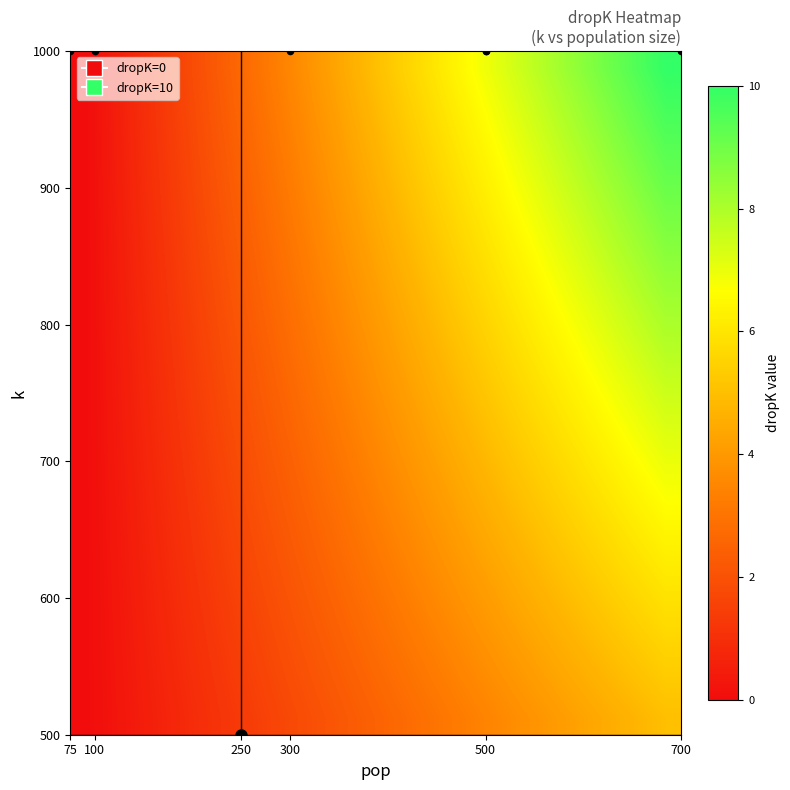

Reading left to right, list all the values displayed in this chart.

row_0: 0.0	0.3	0.5	0.8	1.1	1.3	1.6	1.8	2.1	2.4	2.6	2.9	3.2	3.4	3.7	3.9	4.2	4.5	4.7	5.0
row_1: 0.0	0.3	0.6	0.8	1.1	1.4	1.7	1.9	2.2	2.5	2.8	3.0	3.3	3.6	3.9	4.2	4.4	4.7	5.0	5.3
row_2: 0.0	0.3	0.6	0.9	1.2	1.5	1.7	2.0	2.3	2.6	2.9	3.2	3.5	3.8	4.1	4.4	4.7	4.9	5.2	5.5
row_3: 0.0	0.3	0.6	0.9	1.2	1.5	1.8	2.1	2.4	2.7	3.0	3.4	3.7	4.0	4.3	4.6	4.9	5.2	5.5	5.8
row_4: 0.0	0.3	0.6	1.0	1.3	1.6	1.9	2.2	2.5	2.9	3.2	3.5	3.8	4.1	4.5	4.8	5.1	5.4	5.7	6.1
row_5: 0.0	0.3	0.7	1.0	1.3	1.7	2.0	2.3	2.7	3.0	3.3	3.7	4.0	4.3	4.7	5.0	5.3	5.7	6.0	6.3
row_6: 0.0	0.3	0.7	1.0	1.4	1.7	2.1	2.4	2.8	3.1	3.5	3.8	4.2	4.5	4.8	5.2	5.5	5.9	6.2	6.6
row_7: 0.0	0.4	0.7	1.1	1.4	1.8	2.2	2.5	2.9	3.2	3.6	4.0	4.3	4.7	5.0	5.4	5.8	6.1	6.5	6.8
row_8: 0.0	0.4	0.7	1.1	1.5	1.9	2.2	2.6	3.0	3.4	3.7	4.1	4.5	4.9	5.2	5.6	6.0	6.4	6.7	7.1
row_9: 0.0	0.4	0.8	1.2	1.6	1.9	2.3	2.7	3.1	3.5	3.9	4.3	4.7	5.0	5.4	5.8	6.2	6.6	7.0	7.4
row_10: 0.0	0.4	0.8	1.2	1.6	2.0	2.4	2.8	3.2	3.6	4.0	4.4	4.8	5.2	5.6	6.0	6.4	6.8	7.2	7.6
row_11: 0.0	0.4	0.8	1.2	1.7	2.1	2.5	2.9	3.3	3.7	4.2	4.6	5.0	5.4	5.8	6.2	6.6	7.1	7.5	7.9
row_12: 0.0	0.4	0.9	1.3	1.7	2.1	2.6	3.0	3.4	3.9	4.3	4.7	5.2	5.6	6.0	6.4	6.9	7.3	7.7	8.2
row_13: 0.0	0.4	0.9	1.3	1.8	2.2	2.7	3.1	3.5	4.0	4.4	4.9	5.3	5.8	6.2	6.6	7.1	7.5	8.0	8.4
row_14: 0.0	0.5	0.9	1.4	1.8	2.3	2.7	3.2	3.7	4.1	4.6	5.0	5.5	5.9	6.4	6.9	7.3	7.8	8.2	8.7
row_15: 0.0	0.5	0.9	1.4	1.9	2.4	2.8	3.3	3.8	4.2	4.7	5.2	5.7	6.1	6.6	7.1	7.5	8.0	8.5	8.9
row_16: 0.0	0.5	1.0	1.5	1.9	2.4	2.9	3.4	3.9	4.4	4.8	5.3	5.8	6.3	6.8	7.3	7.8	8.2	8.7	9.2
row_17: 0.0	0.5	1.0	1.5	2.0	2.5	3.0	3.5	4.0	4.5	5.0	5.5	6.0	6.5	7.0	7.5	8.0	8.5	9.0	9.5
row_18: 0.0	0.5	1.0	1.5	2.0	2.6	3.1	3.6	4.1	4.6	5.1	5.6	6.1	6.7	7.2	7.7	8.2	8.7	9.2	9.7
row_19: 0.0	0.5	1.1	1.6	2.1	2.6	3.2	3.7	4.2	4.7	5.3	5.8	6.3	6.8	7.4	7.9	8.4	8.9	9.5	10.0